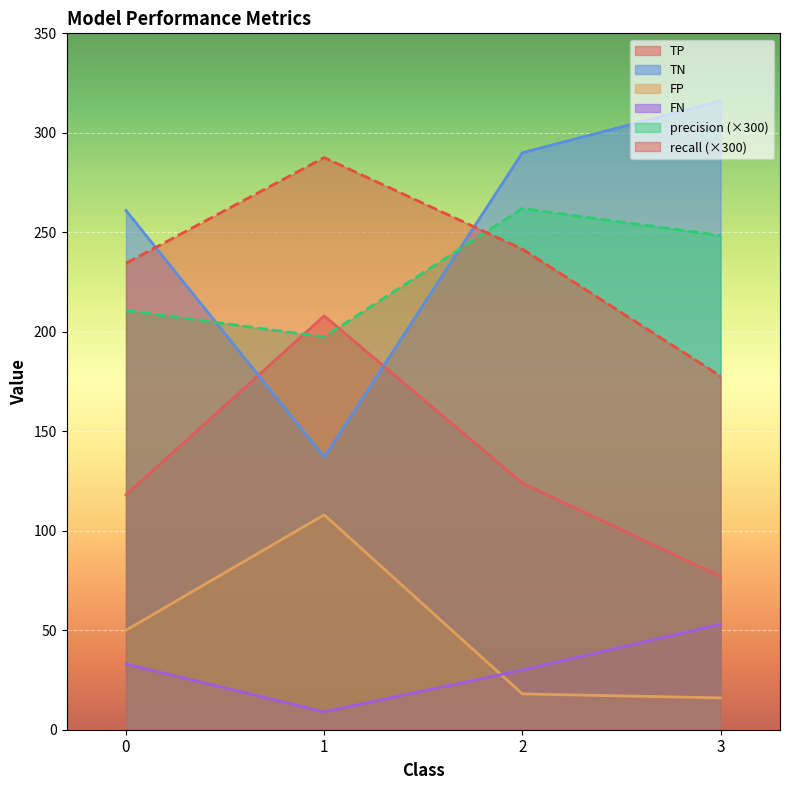

Is it true that FP equals 67.8 at 1?

False